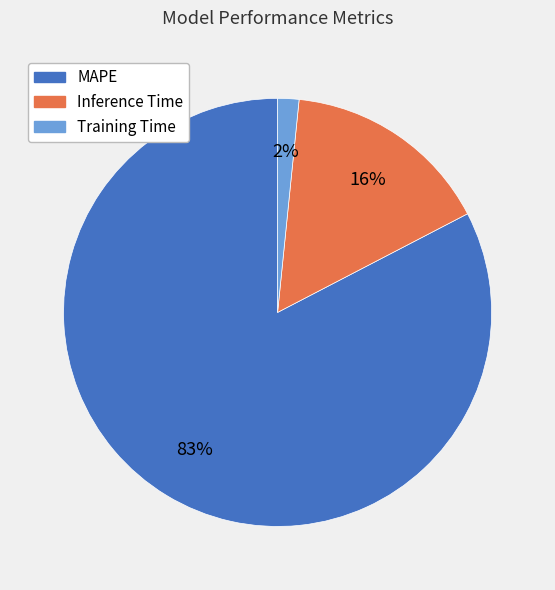

Count the number of slices in the pie.

3